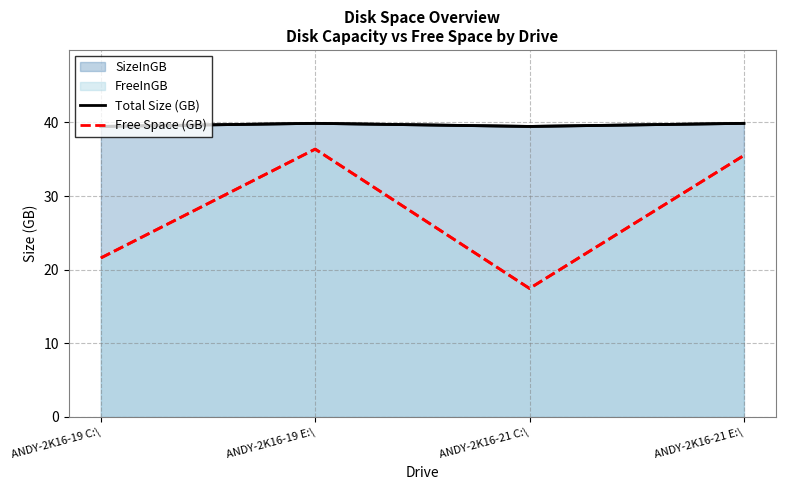

At how many categories does at least one series exceed 34?

4